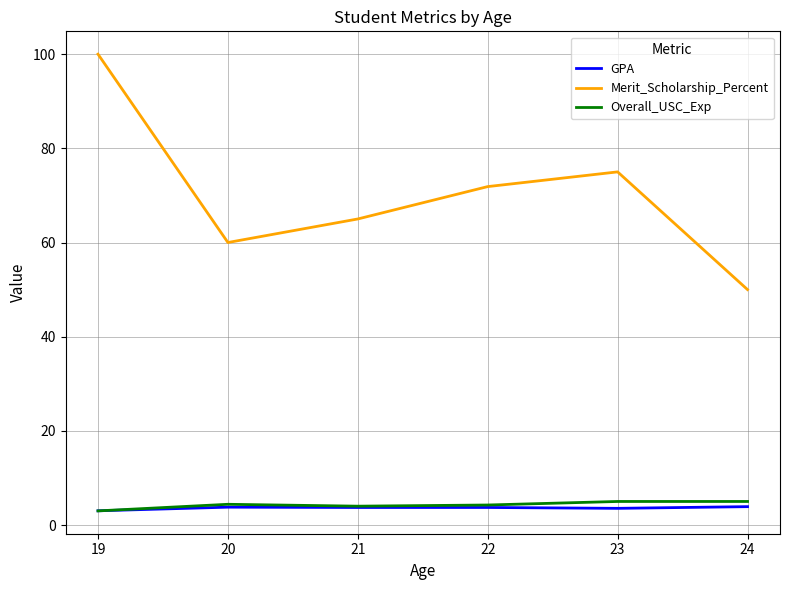

Does the chart display data point markers on the line(s)?

No